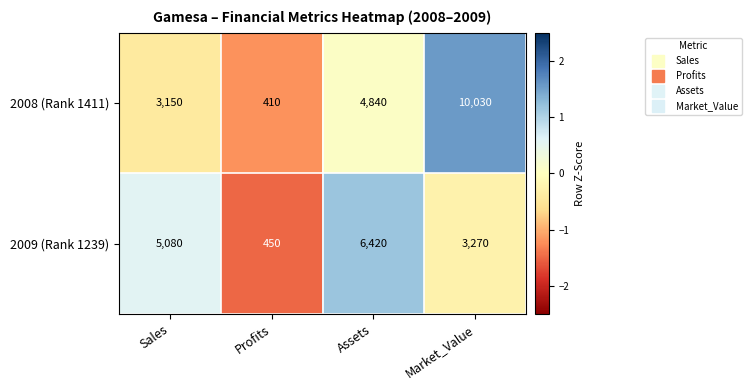

What is the total value across all series at Sales?

8230